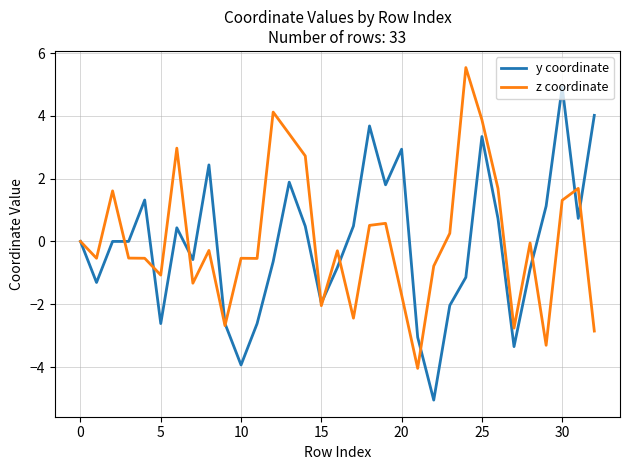

What is the maximum value for z coordinate?

5.5